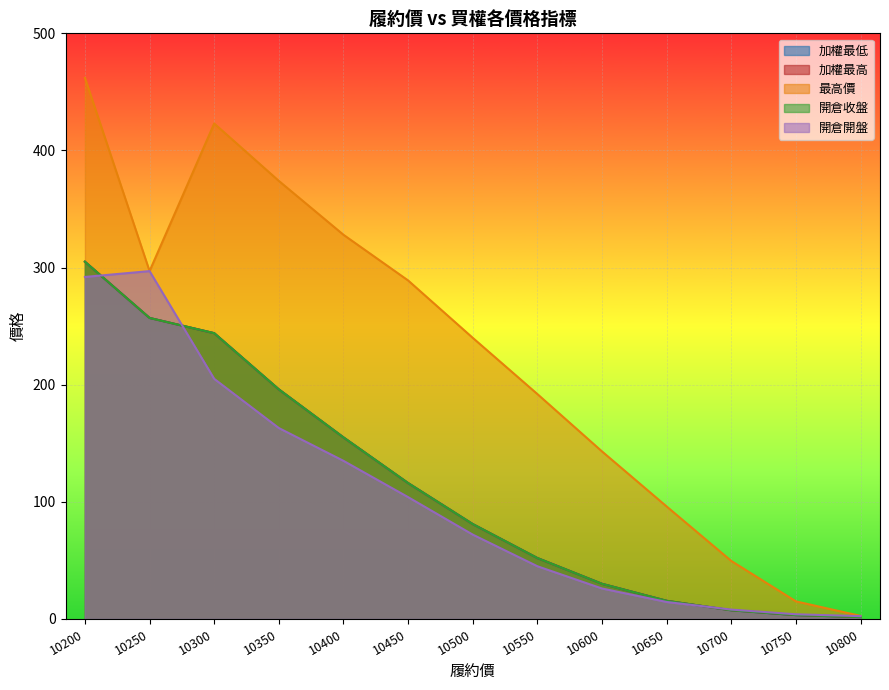

At which category is the sum across all series the highest?

10200